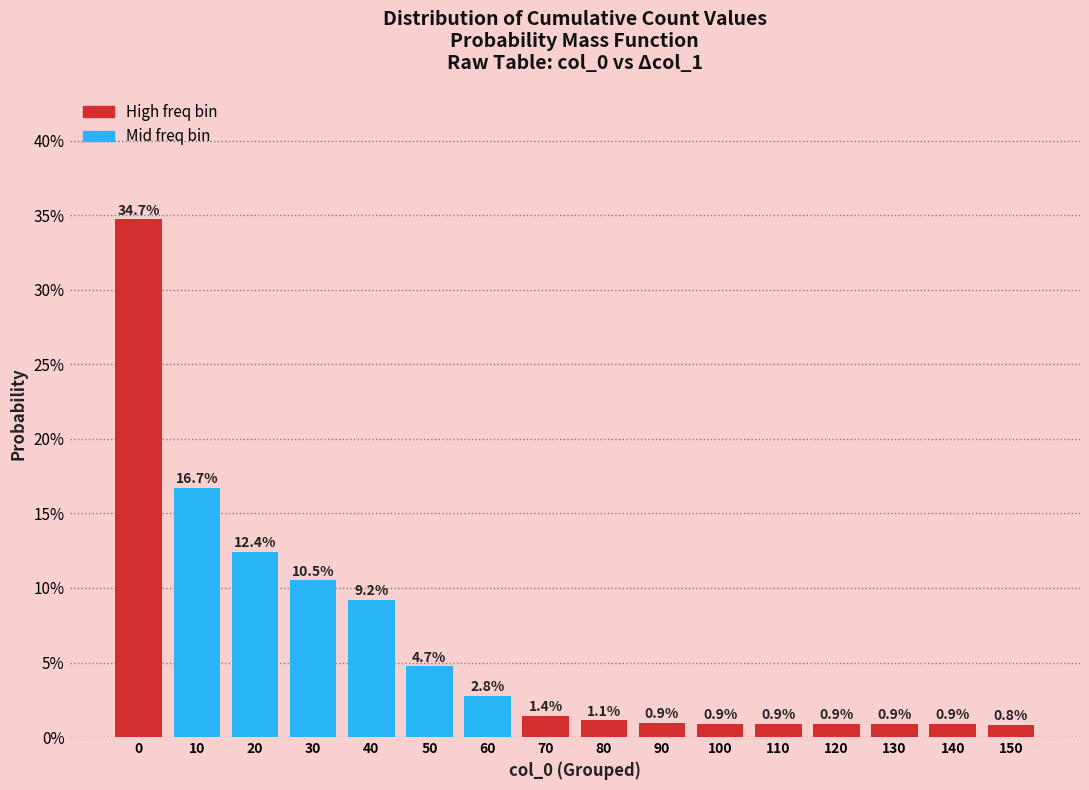

Does the chart contain any negative values?

No